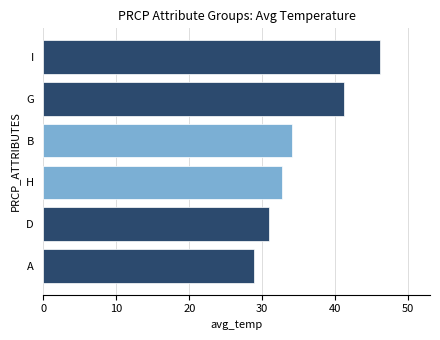

What is the difference between the maximum and minimum values?

17.2